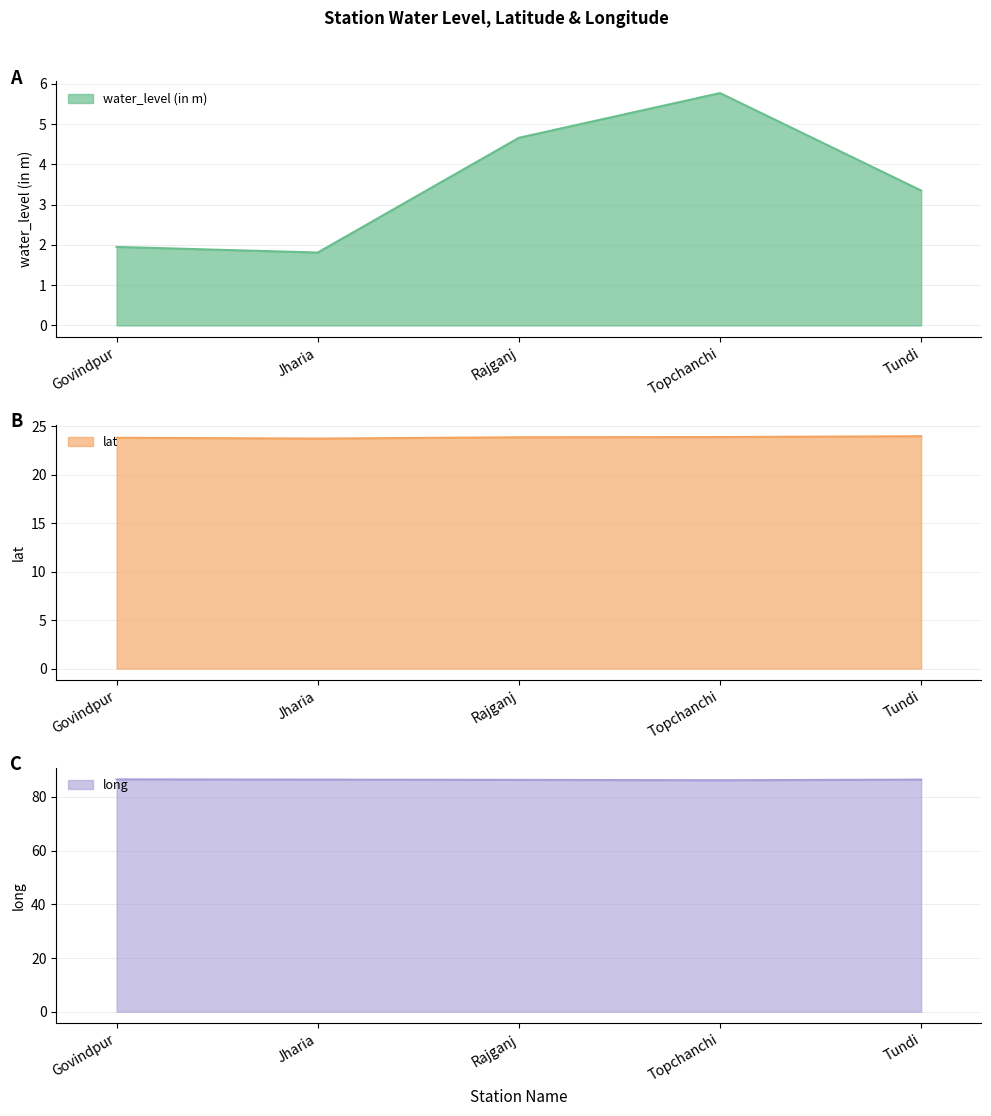

What is the label of the 3rd point from the left?

Rajganj